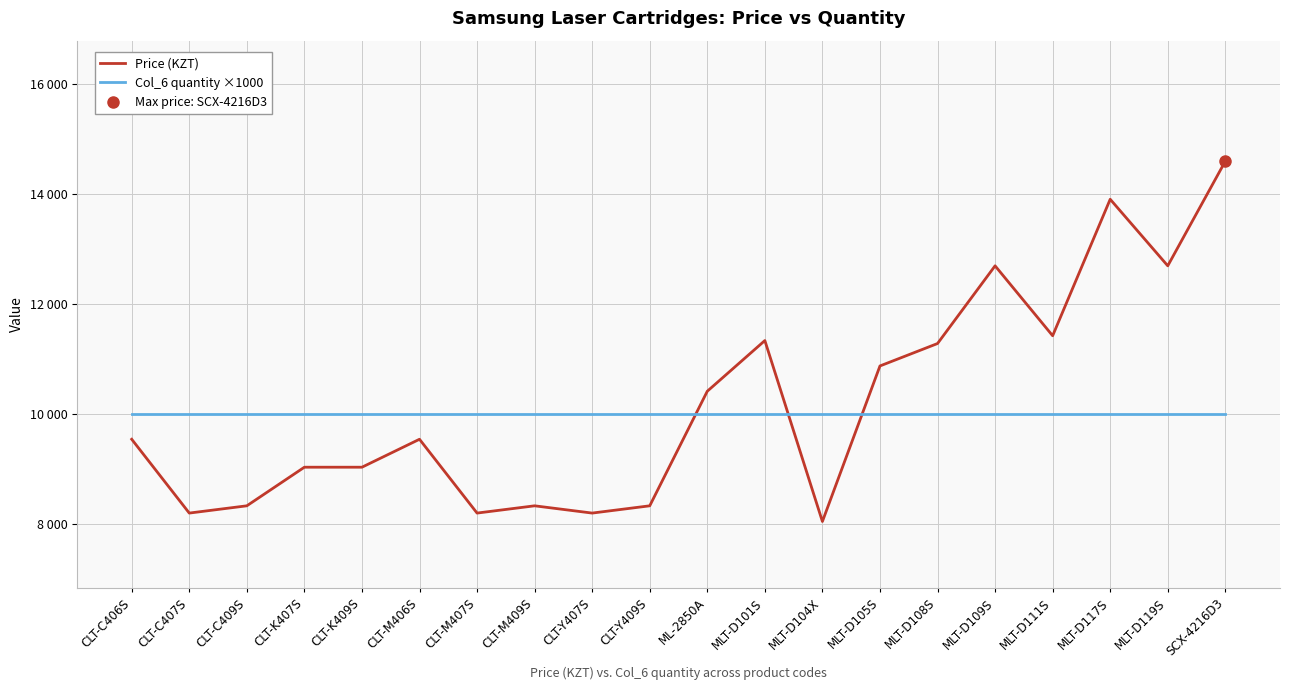

What is the spread (max minus min) of values at MLT-D119S?

2694.5